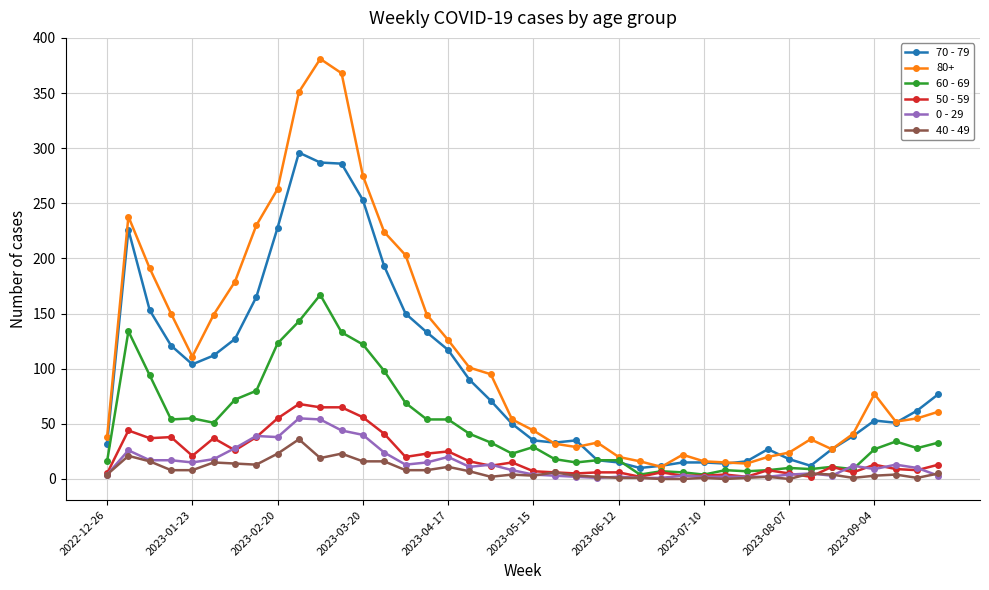

At how many categories does at least one series exceed 177?

11